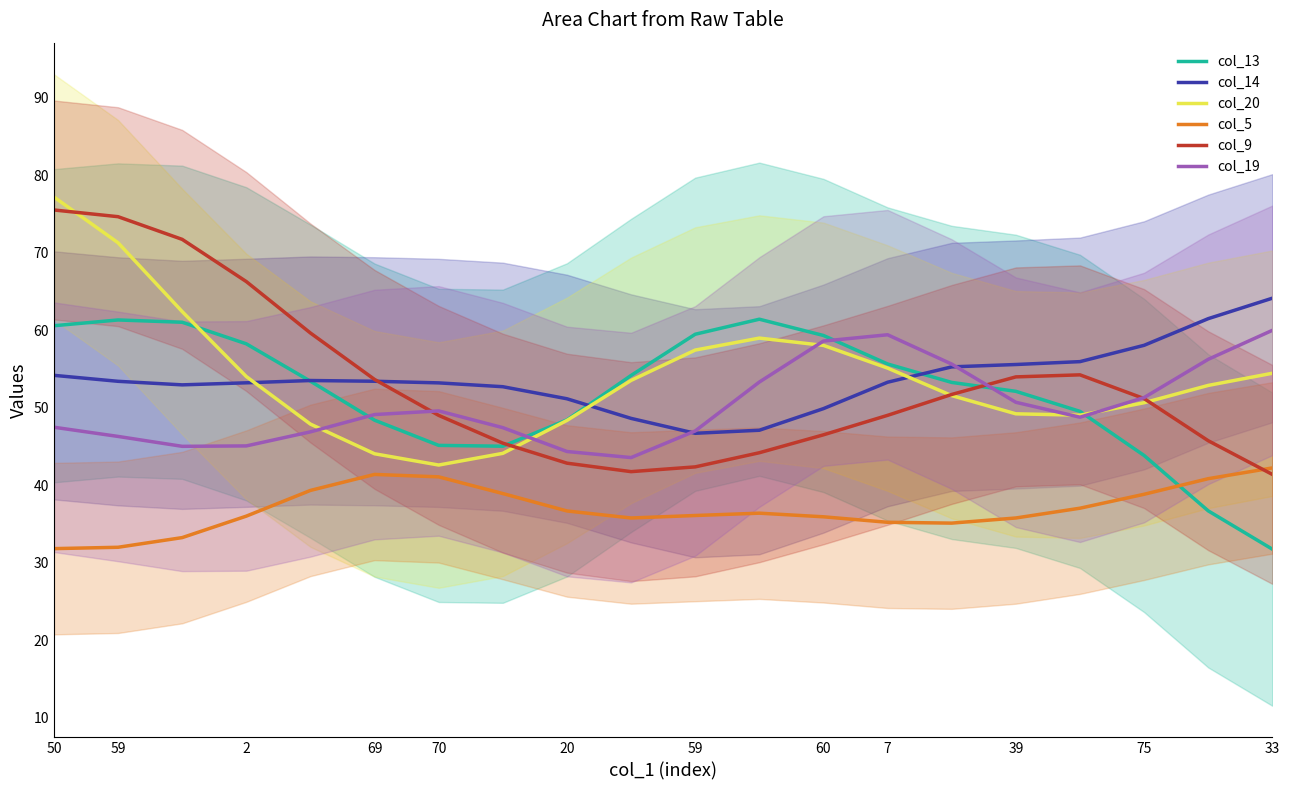

At which label does col_14 first exceed 53?

50